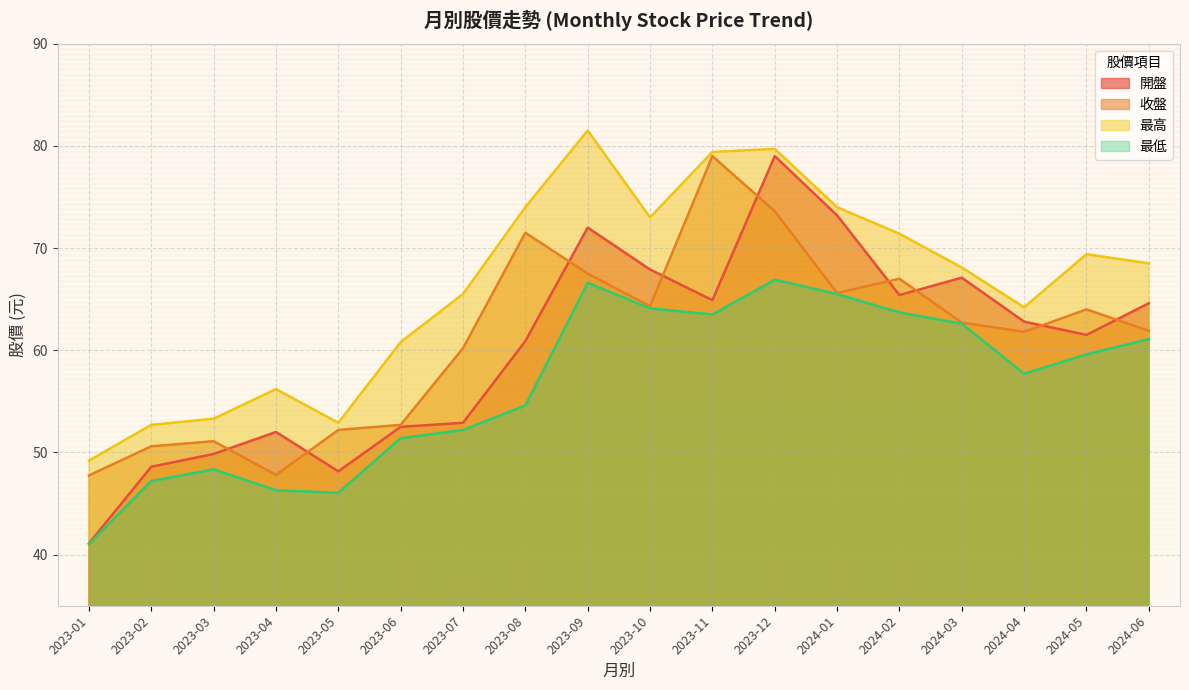

What is the average value of the 最低 series?

56.6